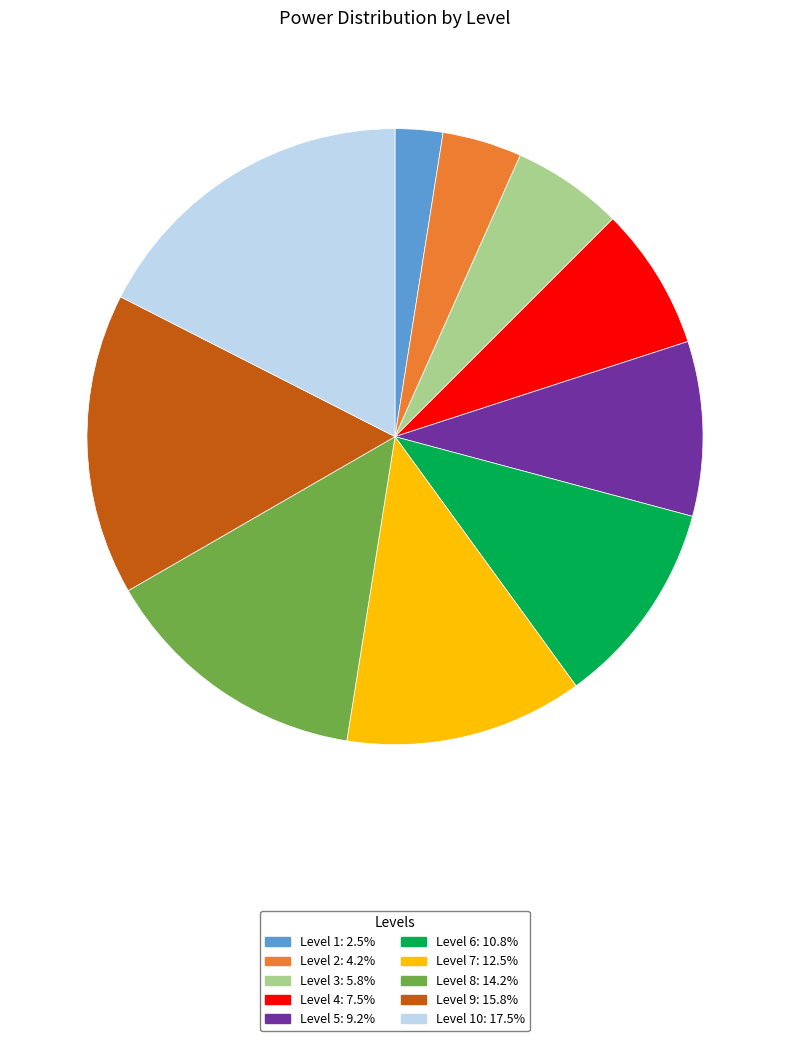

Is there any slice that represents more than half of the pie?

No